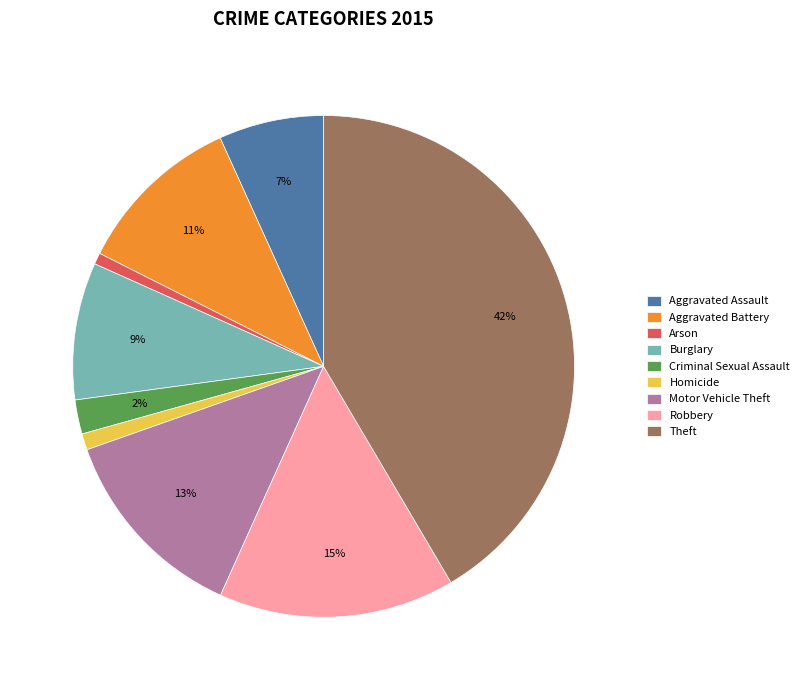

Which category has the biggest portion of the pie?

Theft